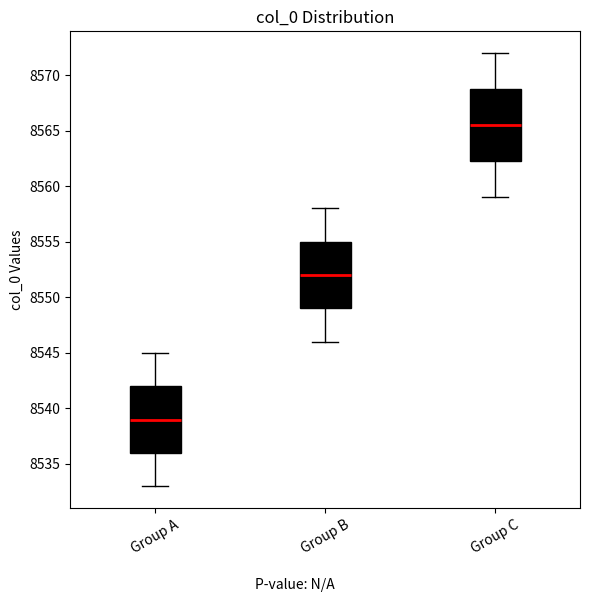

Comparing the boxes themselves (not the whiskers), which one is the tallest?

Group C